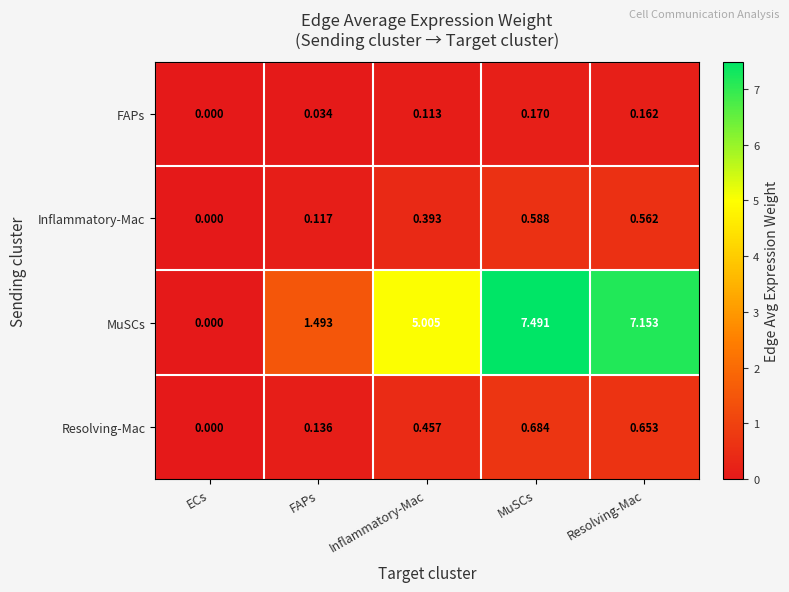

Which series has the largest total across all categories?

MuSCs